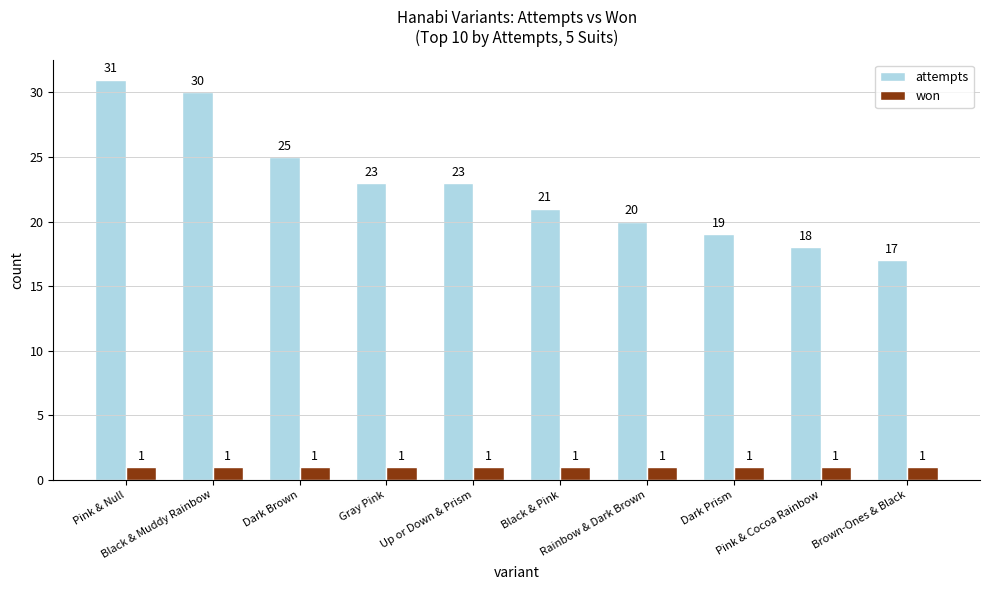

What are all the series names shown in the legend?

attempts, won